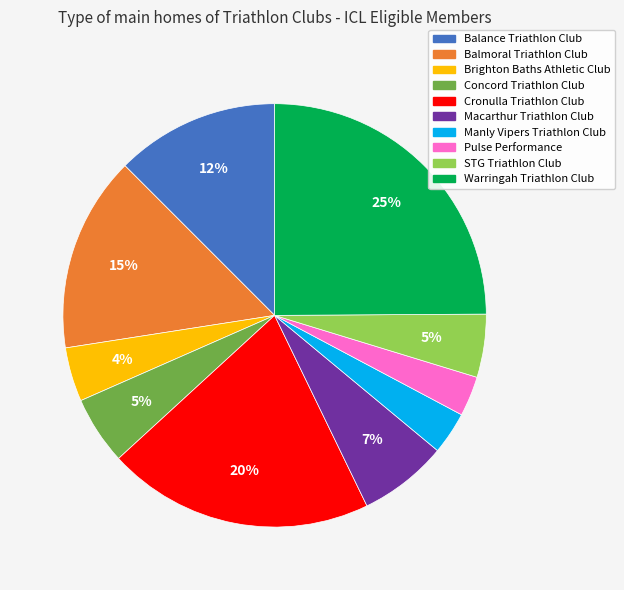

What is the largest slice in the pie chart?

Warringah Triathlon Club